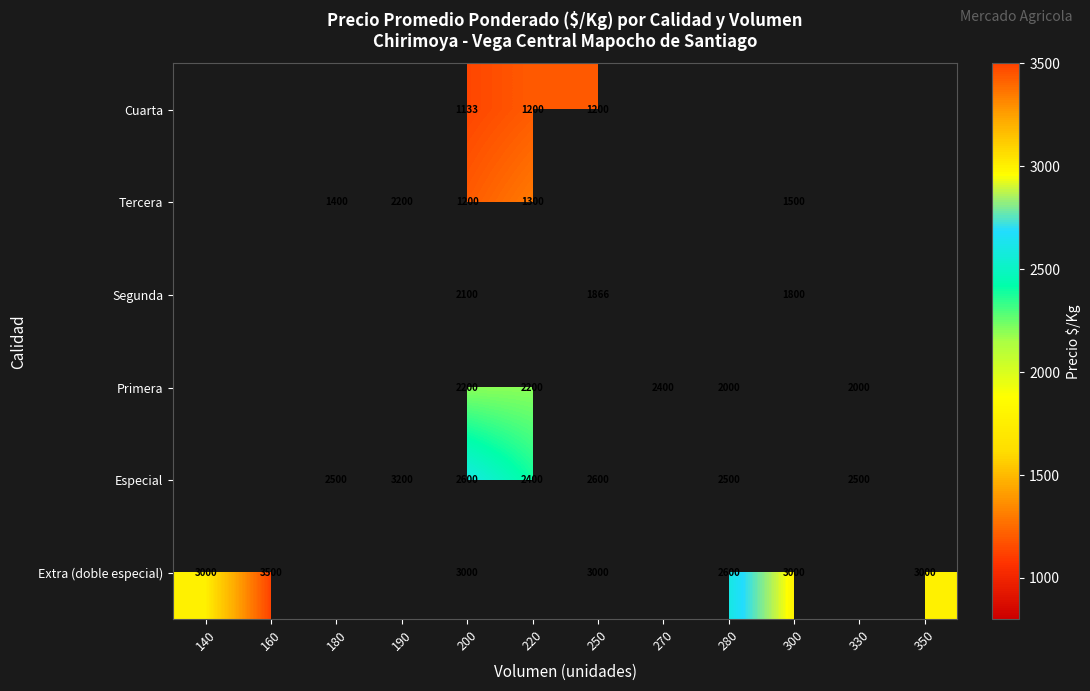

Rank the series at 200 from lowest to highest value.

Cuarta, Tercera, Segunda, Primera, Especial, Extra (doble especial)